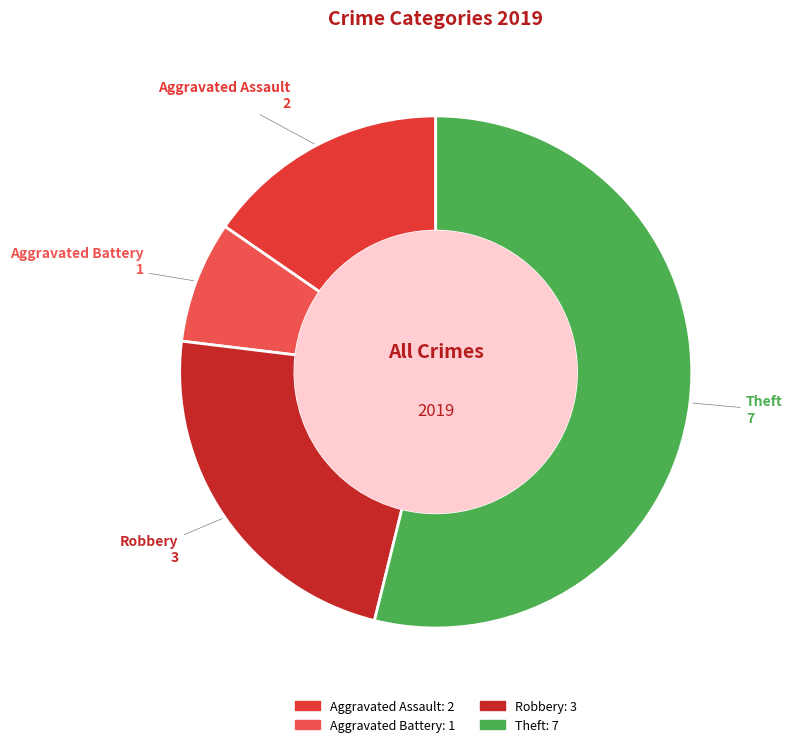

Does Theft account for over 50% of the chart?

Yes